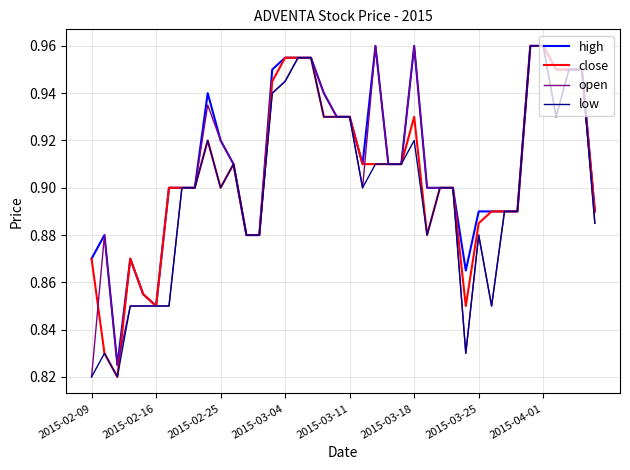

At which category does the chart reach its peak across all series?

22